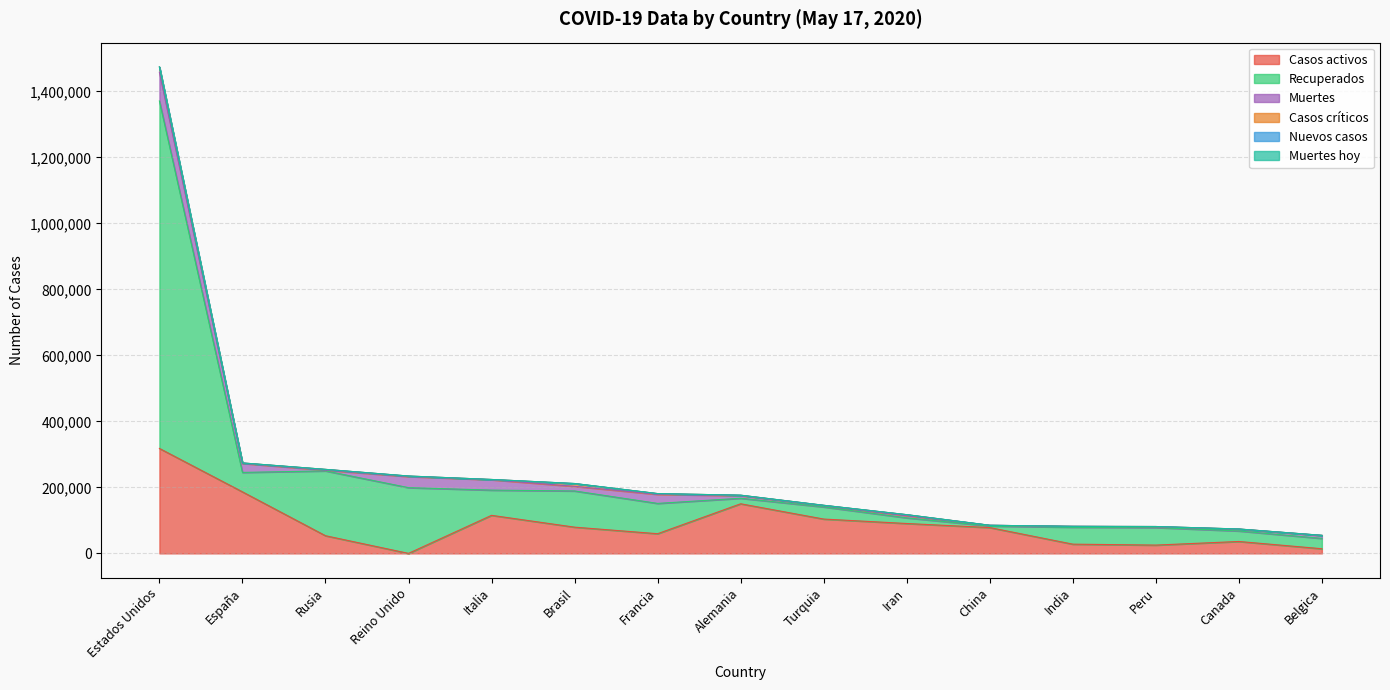

Rank the series at Estados Unidos from lowest to highest value.

Nuevos casos, Muertes hoy, Casos críticos, Muertes, Casos activos, Recuperados